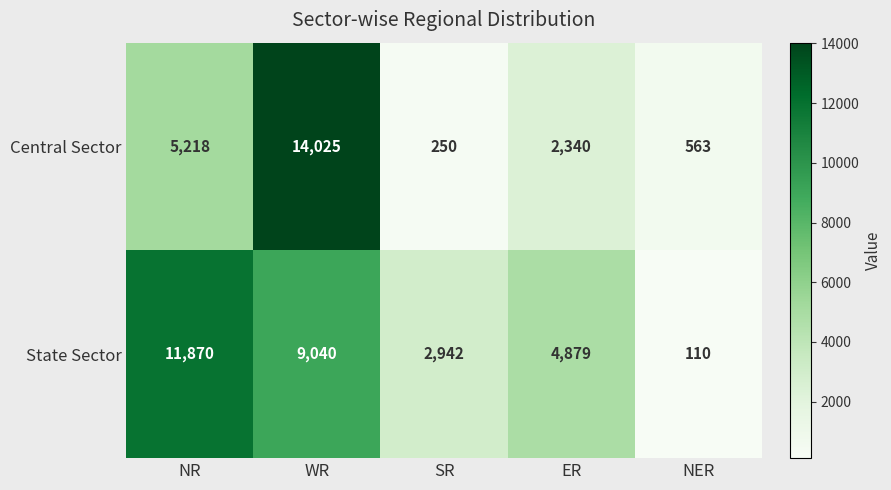

Between ER and NER, which series saw the biggest shift?

State Sector